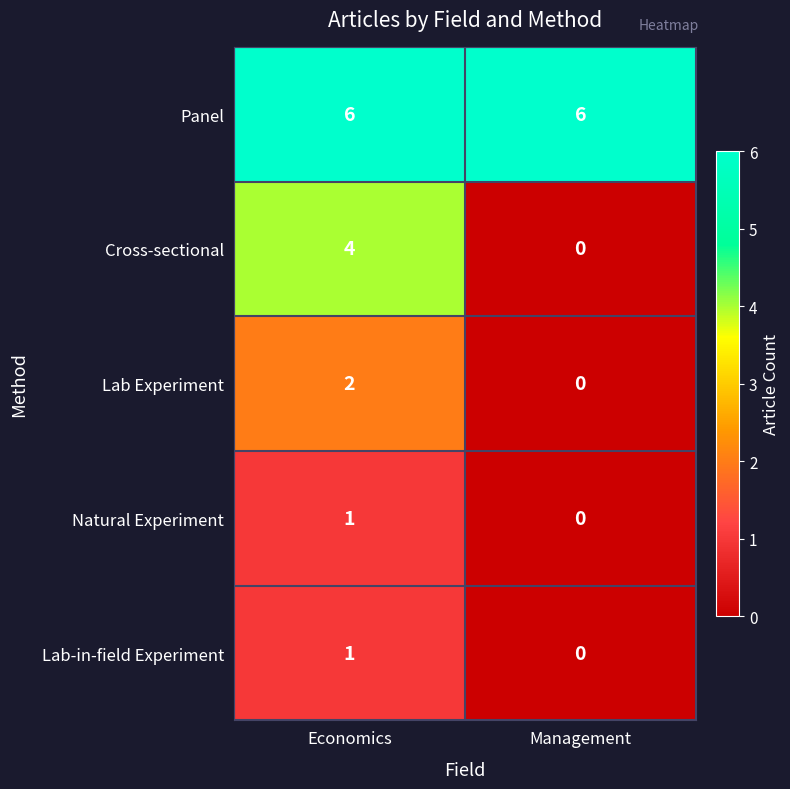

Reading right to left, what are all the values shown in this chart?

Panel: 6	6
Cross-sectional: 0	4
Lab Experiment: 0	2
Natural Experiment: 0	1
Lab-in-field Experiment: 0	1